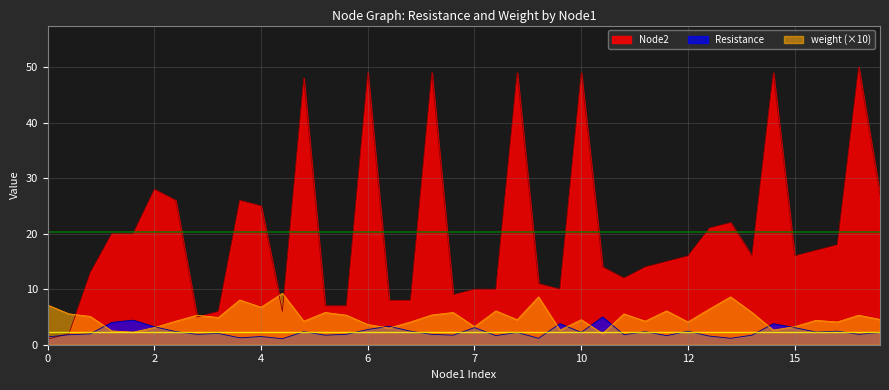

What is the difference between the highest and lowest values at 6?

46.3